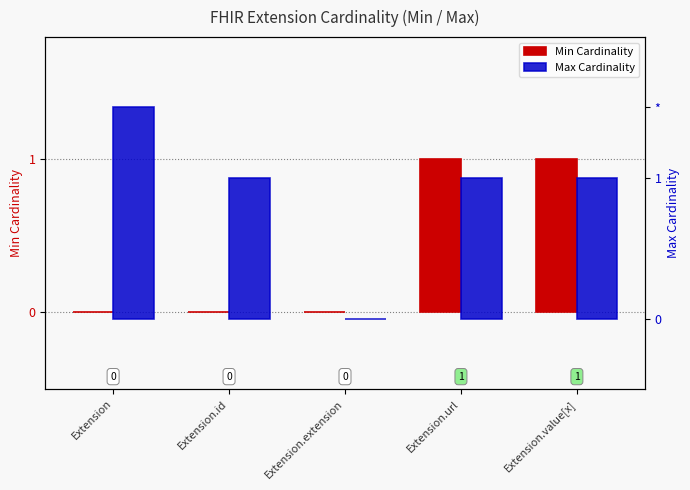

What is the approximate value of Min Cardinality at Extension.value[x]?

1.0